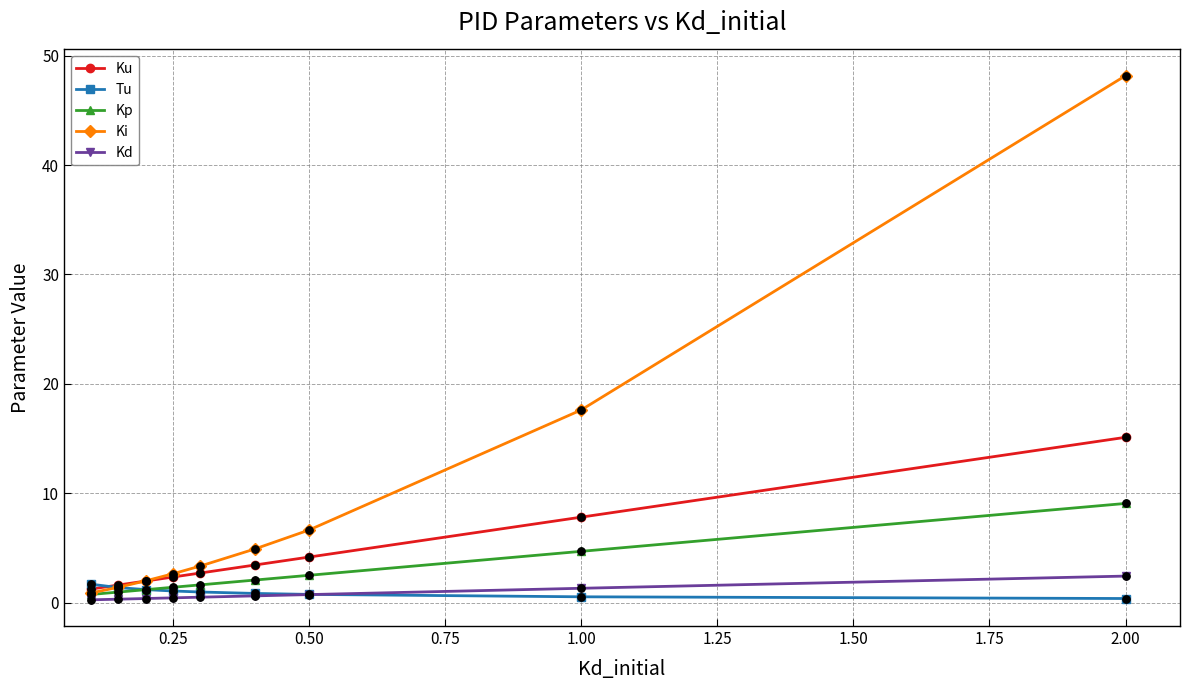

Which series has the largest range (max minus min)?

Ki